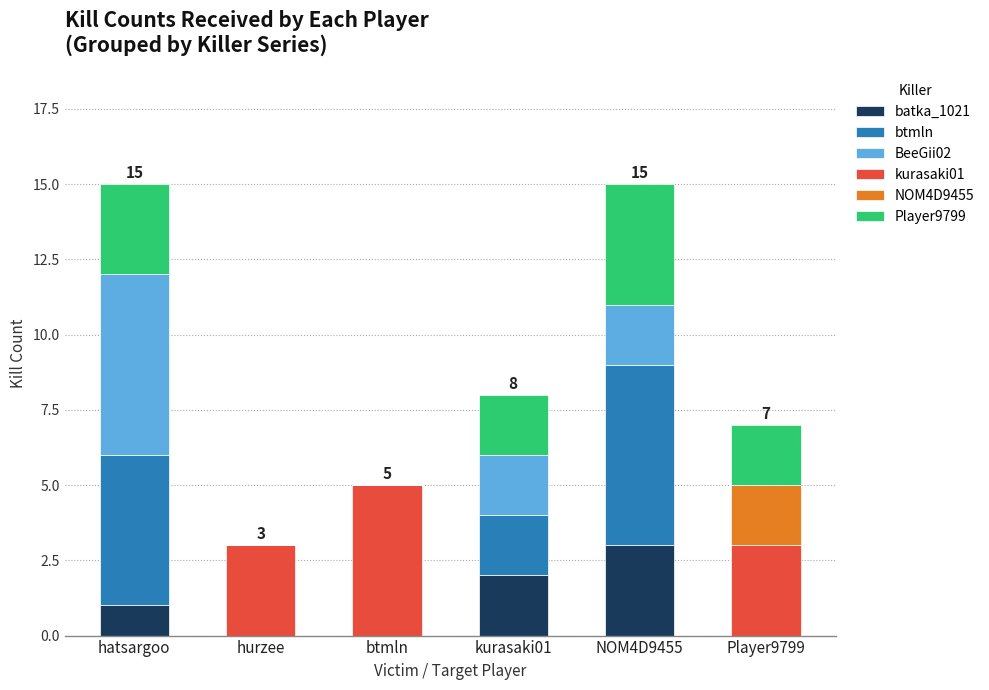

What is the total value across all series at Player9799?

7